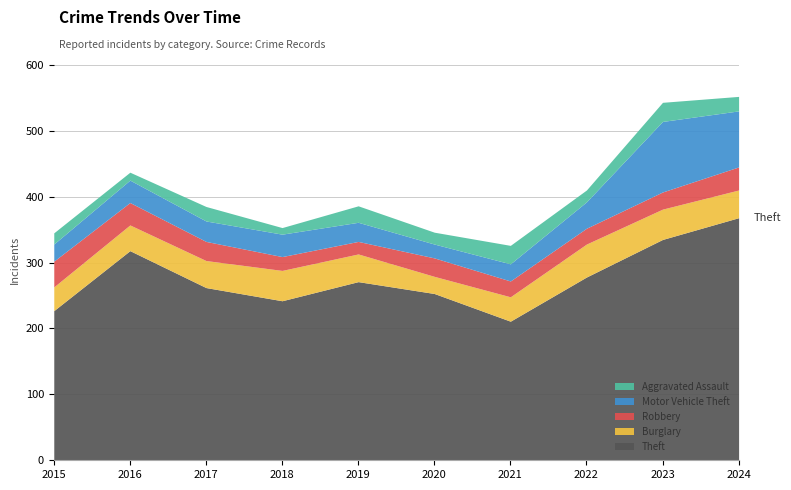

Which series has the widest spread of values?

Theft